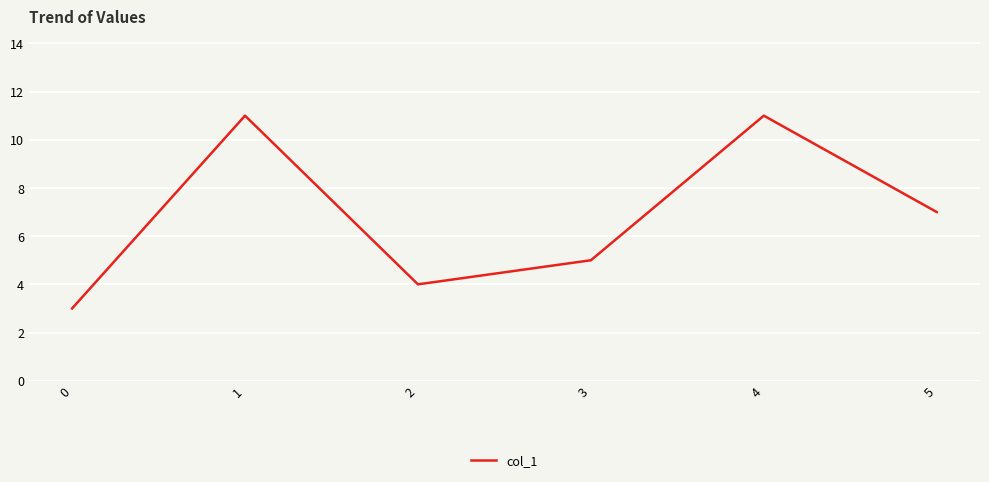

True or false: the data shows 2 at 0.

False